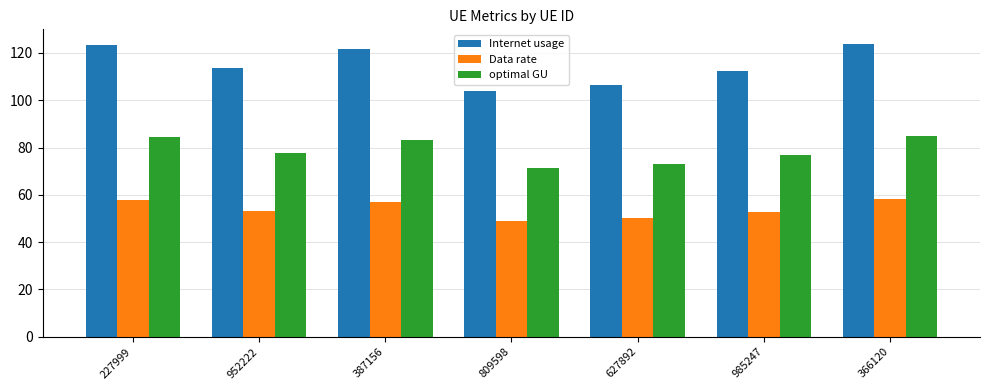

What value does the optimal GU series have at 809598?

71.4